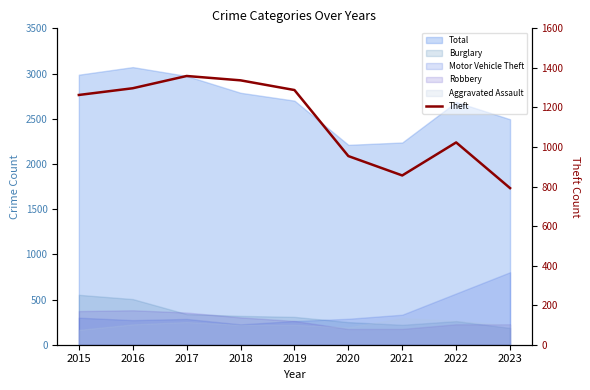

Read the value at 2020, to the nearest 100.

1000